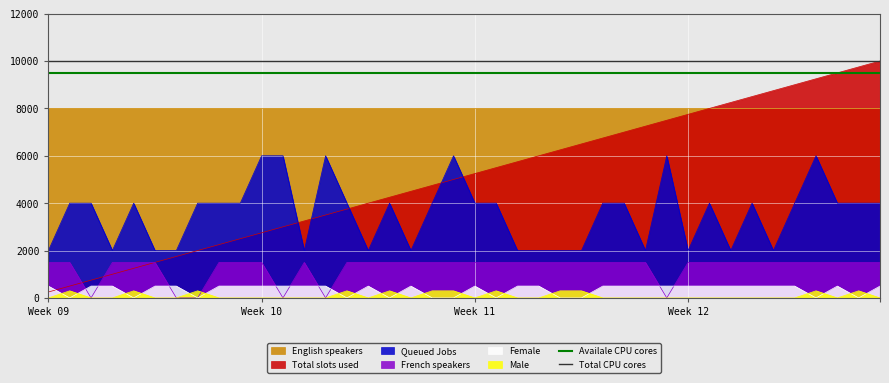

True or false: Queued Jobs and French speakers cross at least once.

False